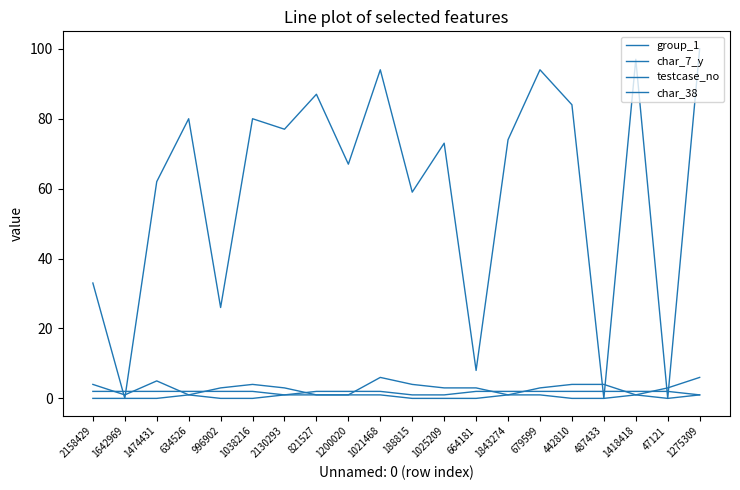

The char_7_y series shows 3 at 1025209. True or false?

True